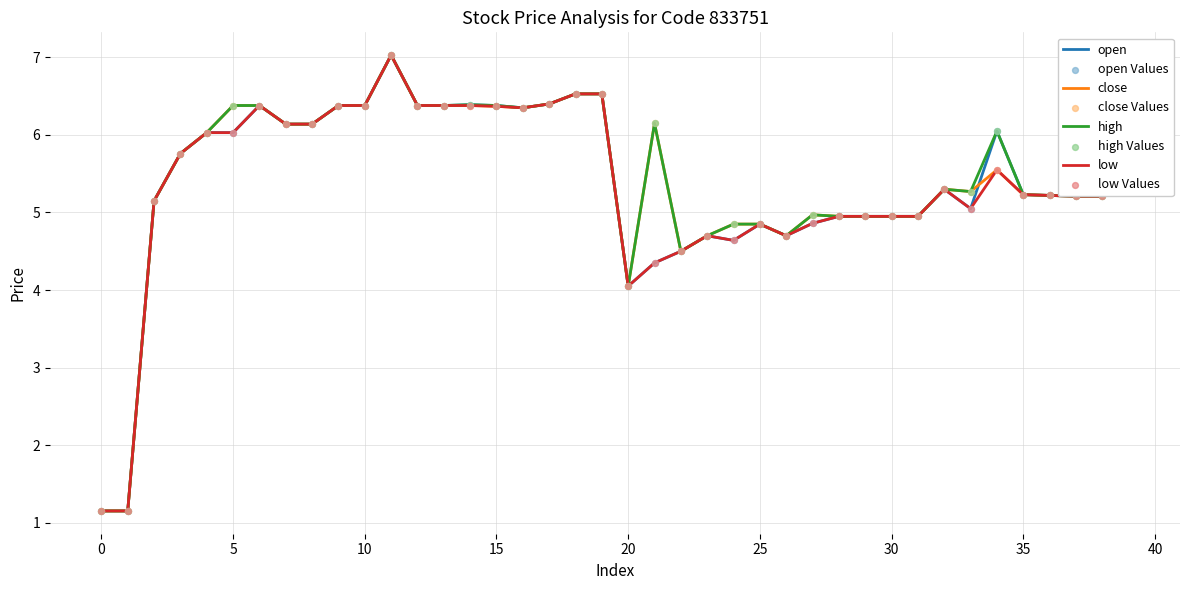

What is the greatest value displayed?

7.0